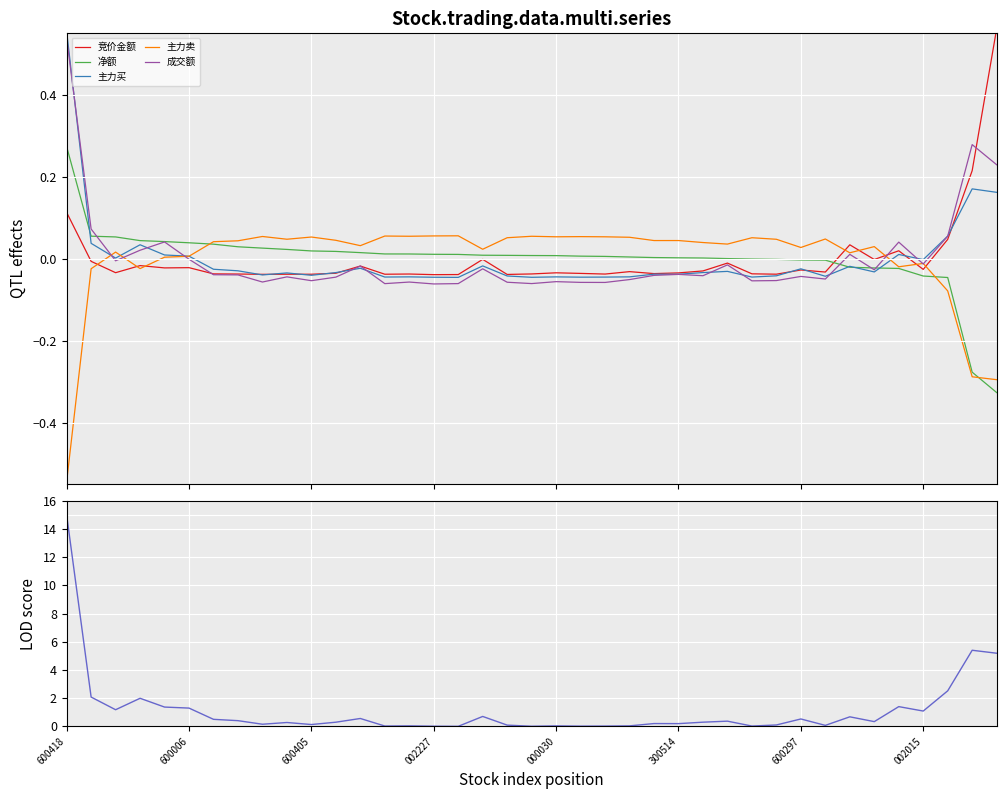

True or false: 主力买 has more than 2 points higher than both neighbors.

True